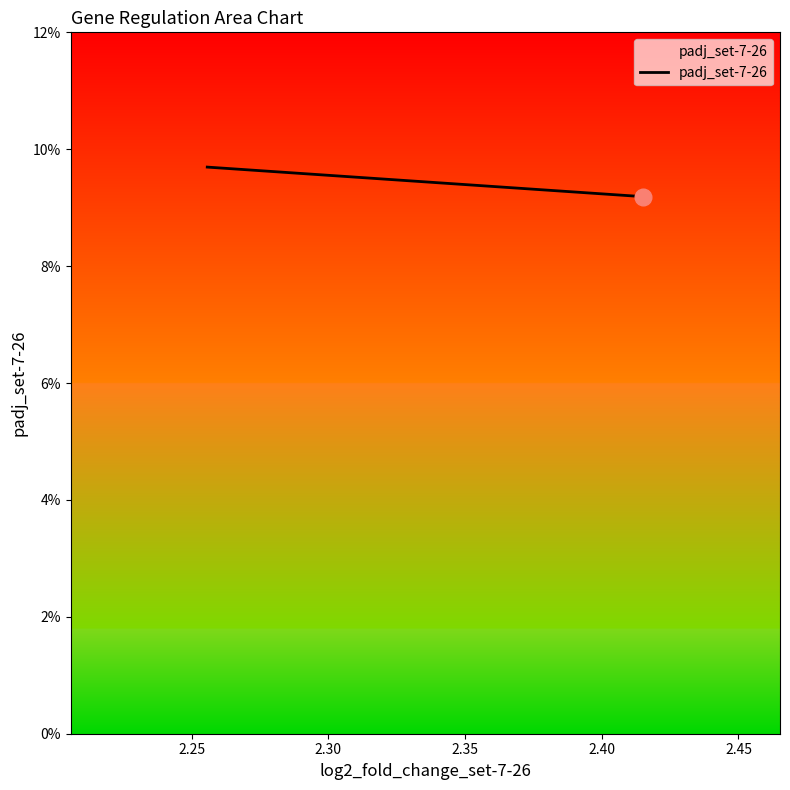

Count the number of data series in this chart.

1